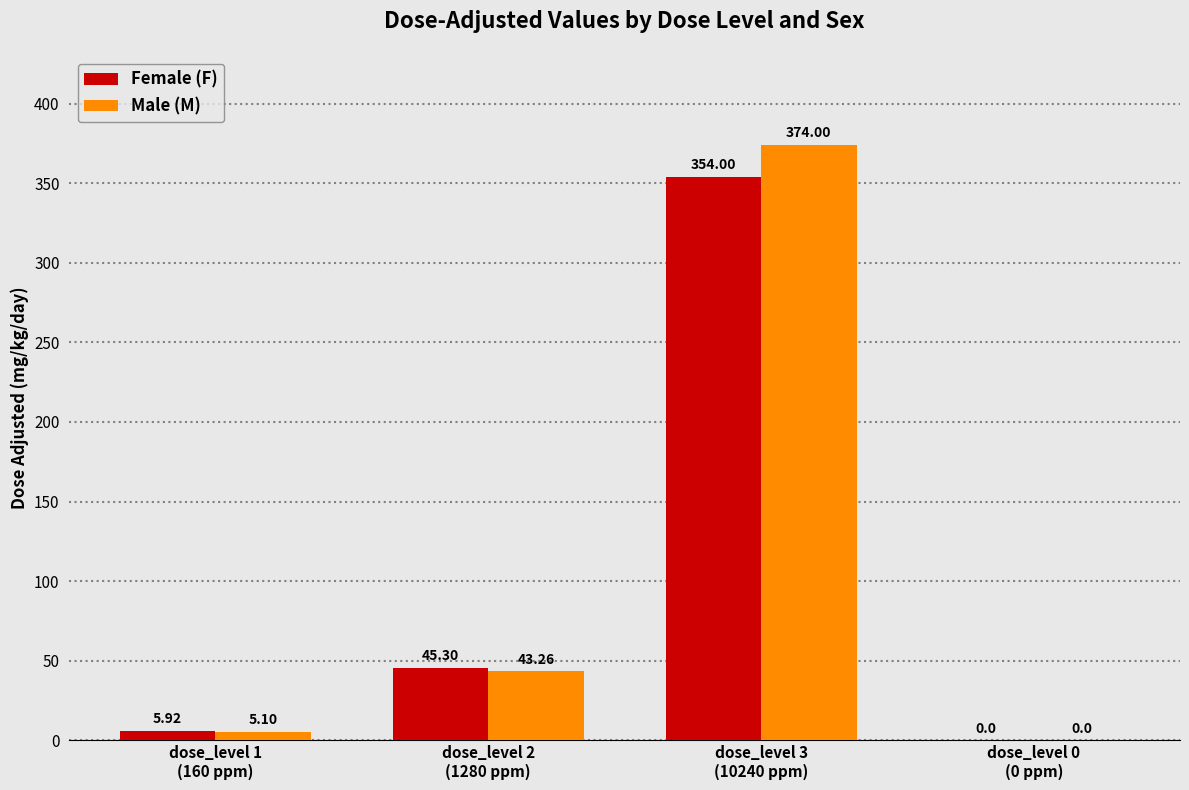

Is it true that Female (F) equals 354.0 at dose_level 3
(10240 ppm)?

True